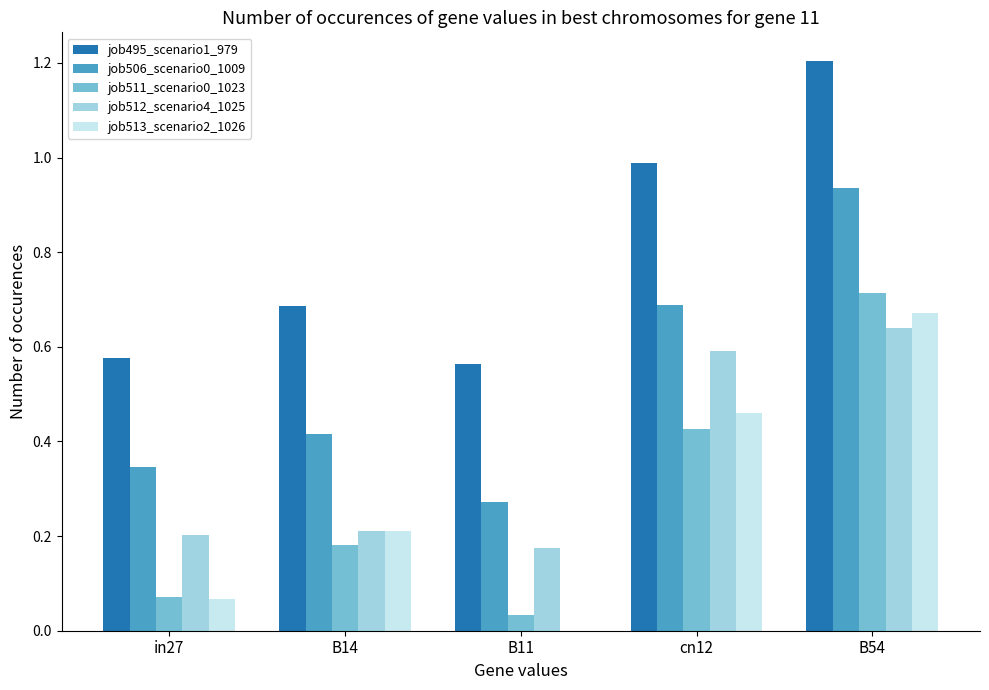

What is the sum of the job495_scenario1_979 values at B54 and B14?

1.9